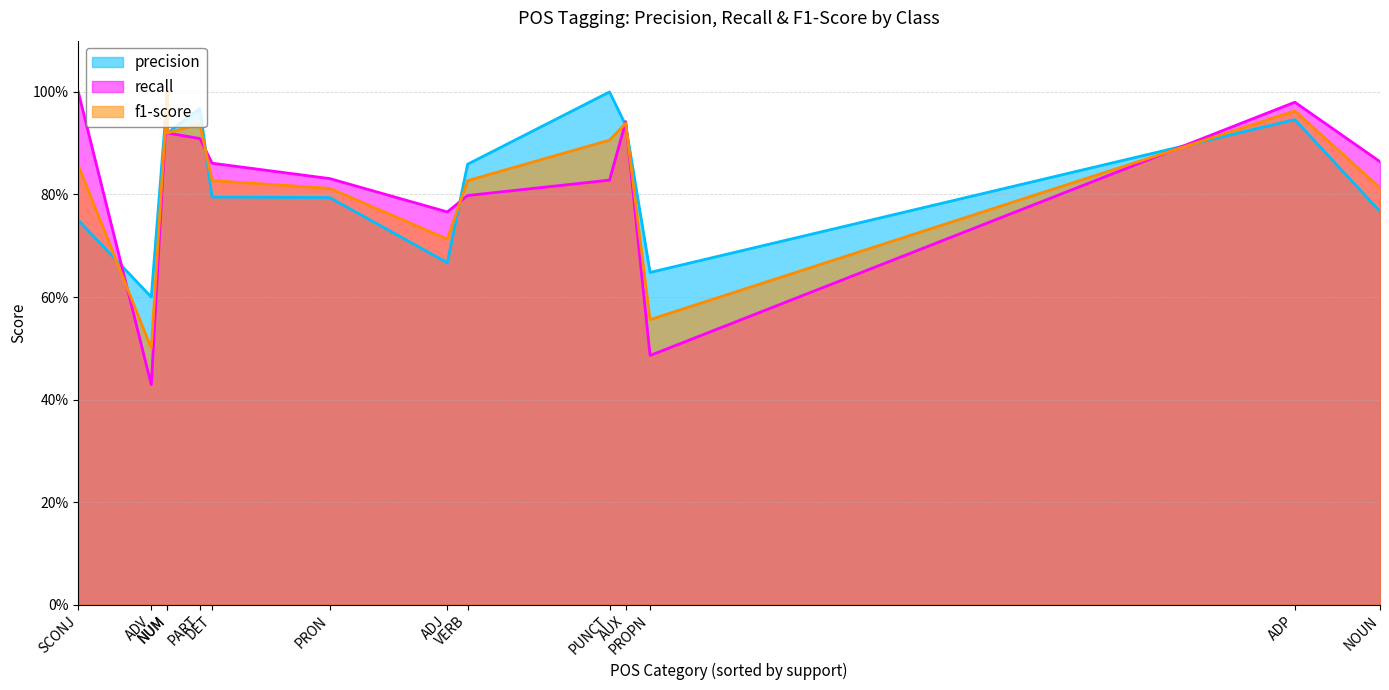

What are all the series names shown in the legend?

precision, recall, f1-score